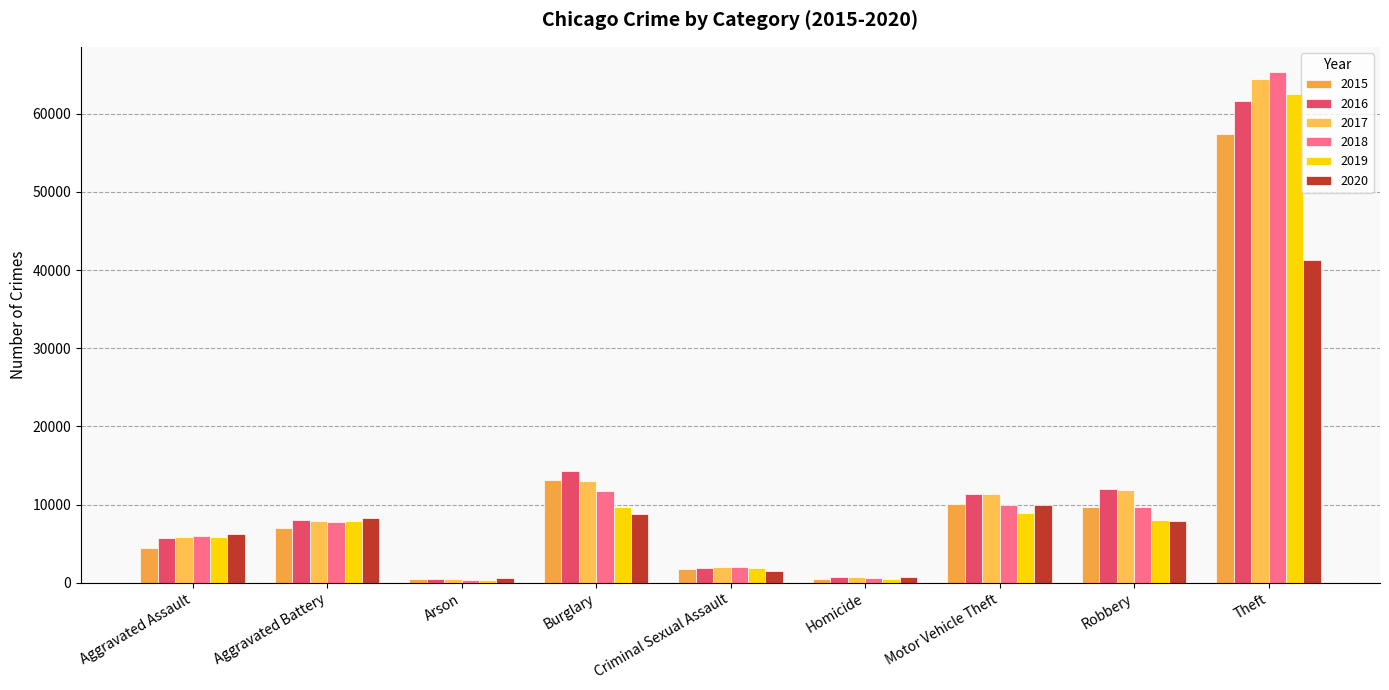

At how many categories does at least one series exceed 31488?

1